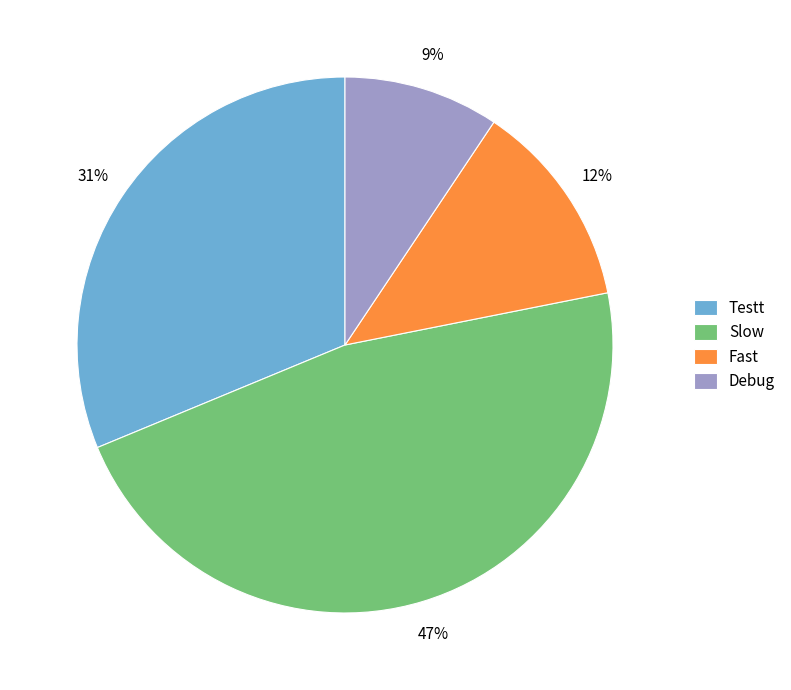

True or false: Debug accounts for 9% of the total.

True